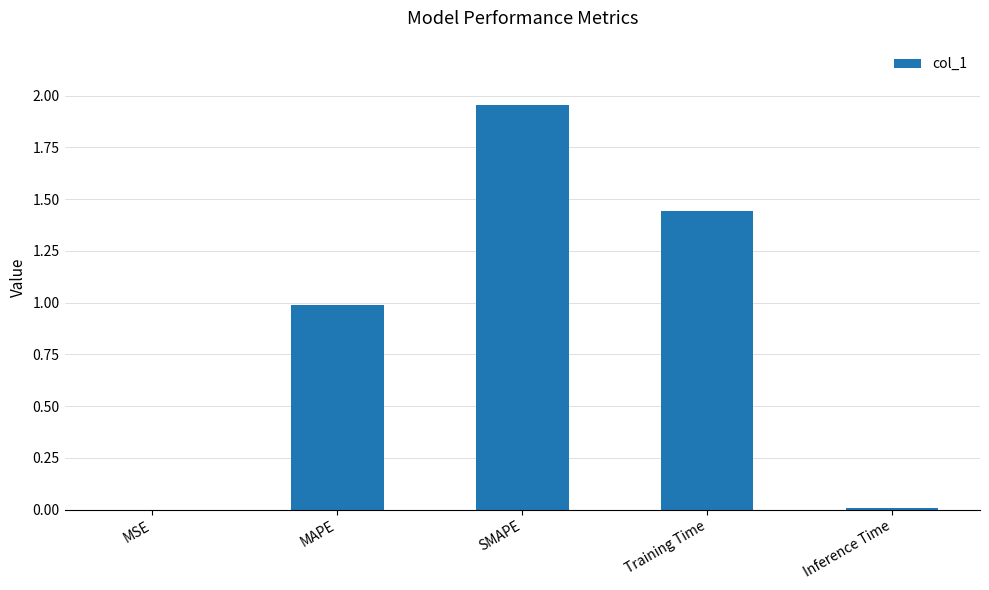

The chart shows a value of 0.5 at MAPE. True or false?

False